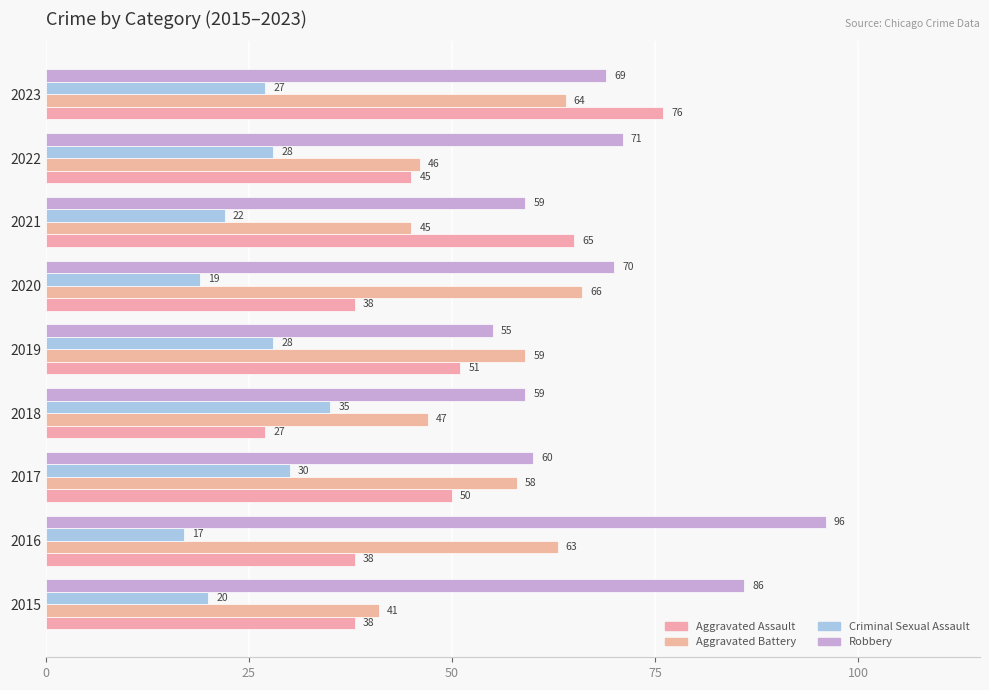

Reading right to left, list all the values displayed in this chart.

Aggravated Assault: 76	45	65	38	51	27	50	38	38
Aggravated Battery: 64	46	45	66	59	47	58	63	41
Criminal Sexual Assault: 27	28	22	19	28	35	30	17	20
Robbery: 69	71	59	70	55	59	60	96	86